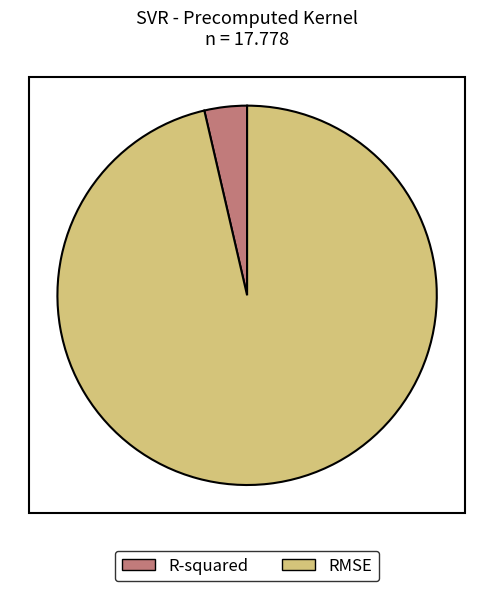

Which category has the smallest portion of the pie?

R-squared